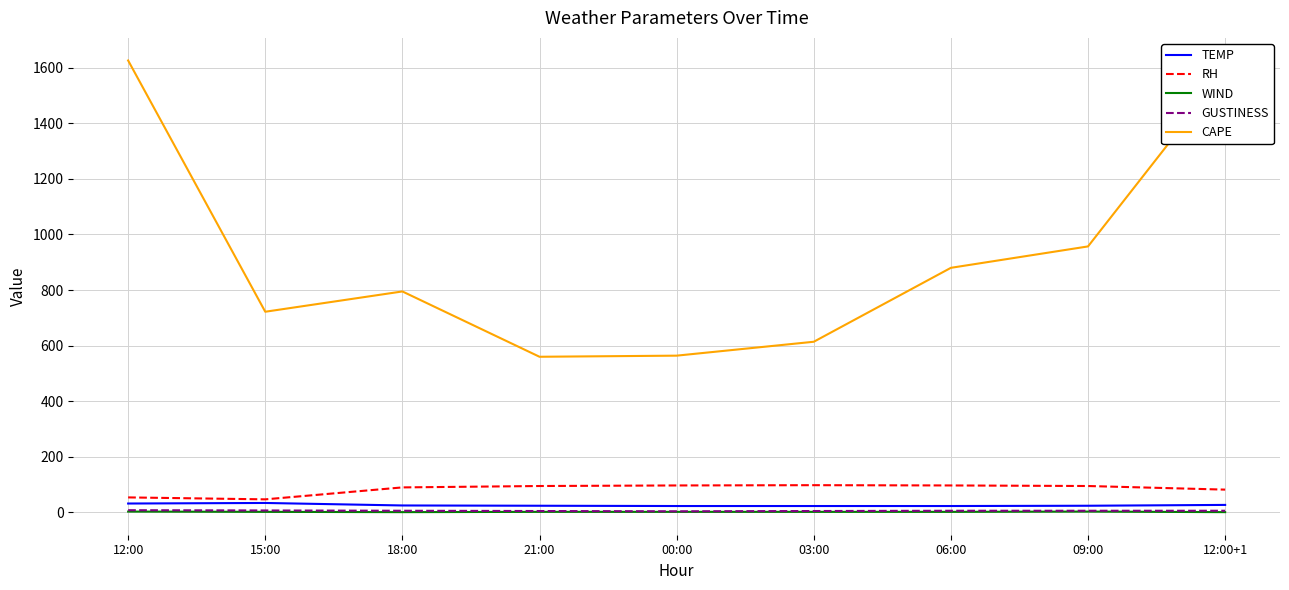

What is the maximum value for RH?

98